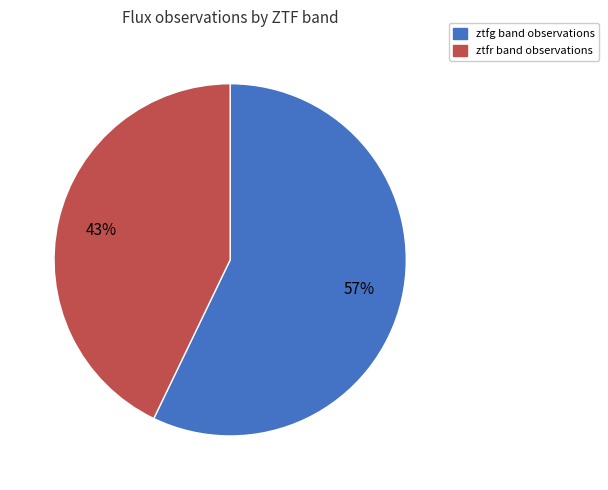

The ztfg slice represents 57% of the pie. True or false?

True